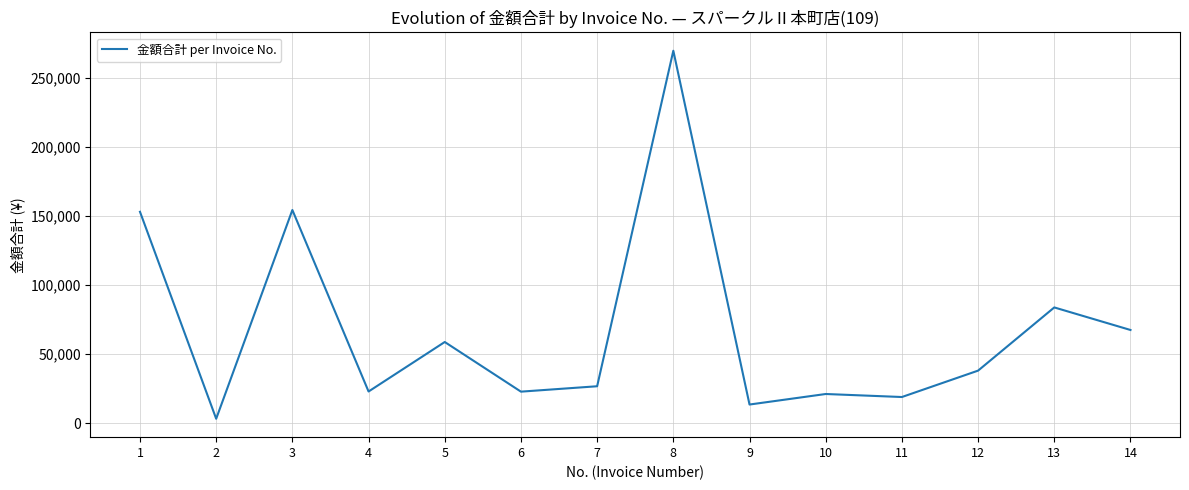

What is the greatest value displayed?

269784